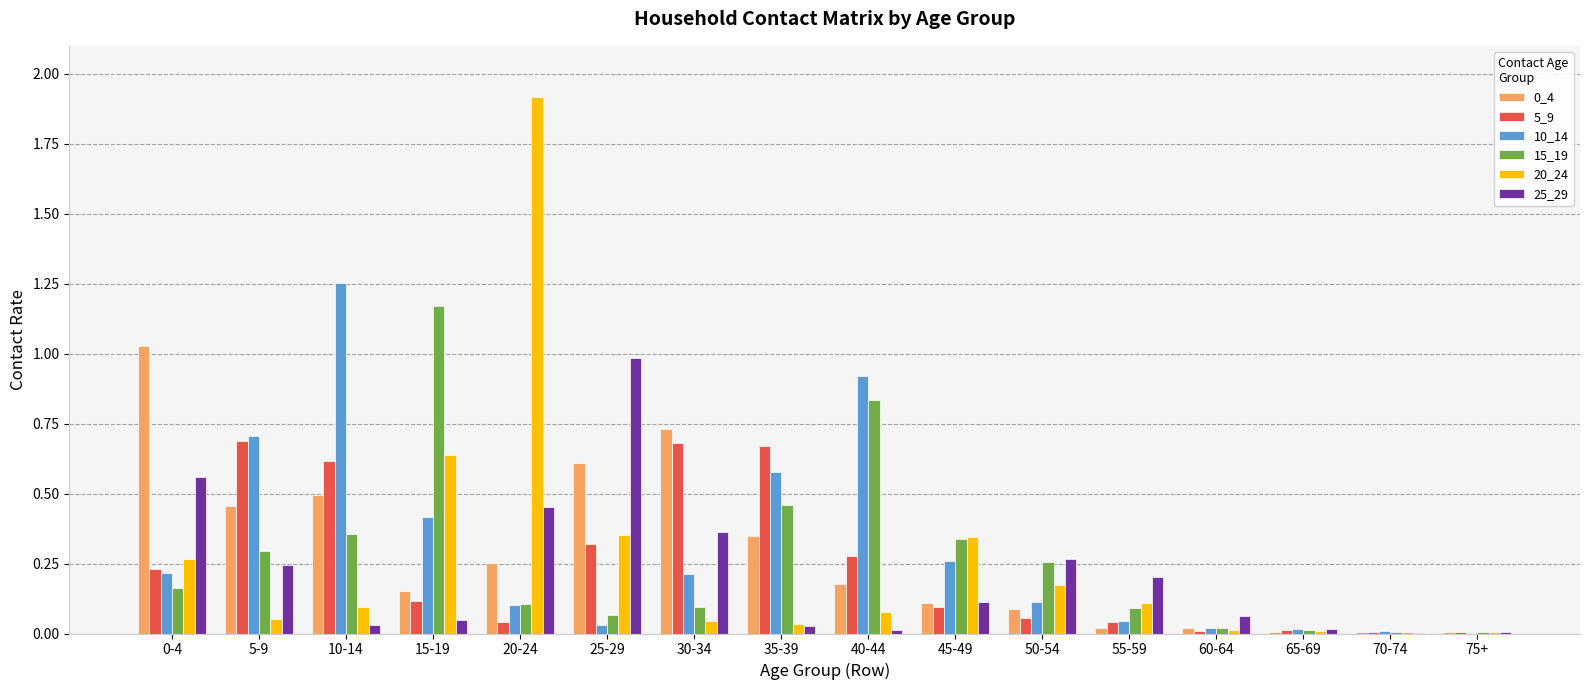

How many groups of bars are there?

16